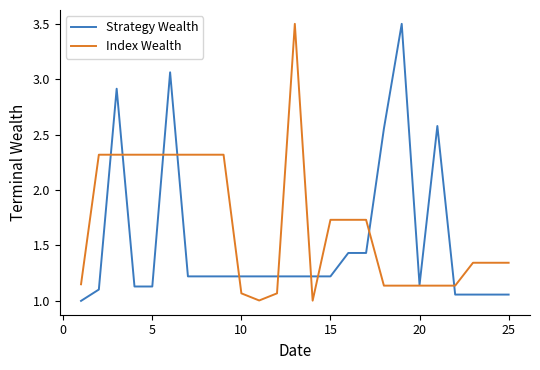

What is the greatest value displayed?

3.5